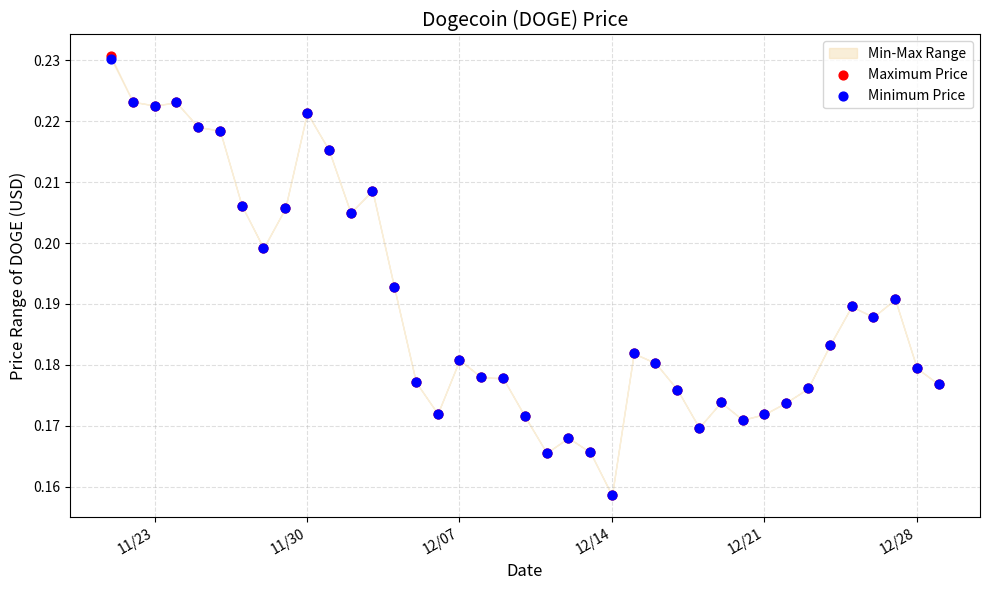

Which series contains the lowest Y value?

Maximum Price